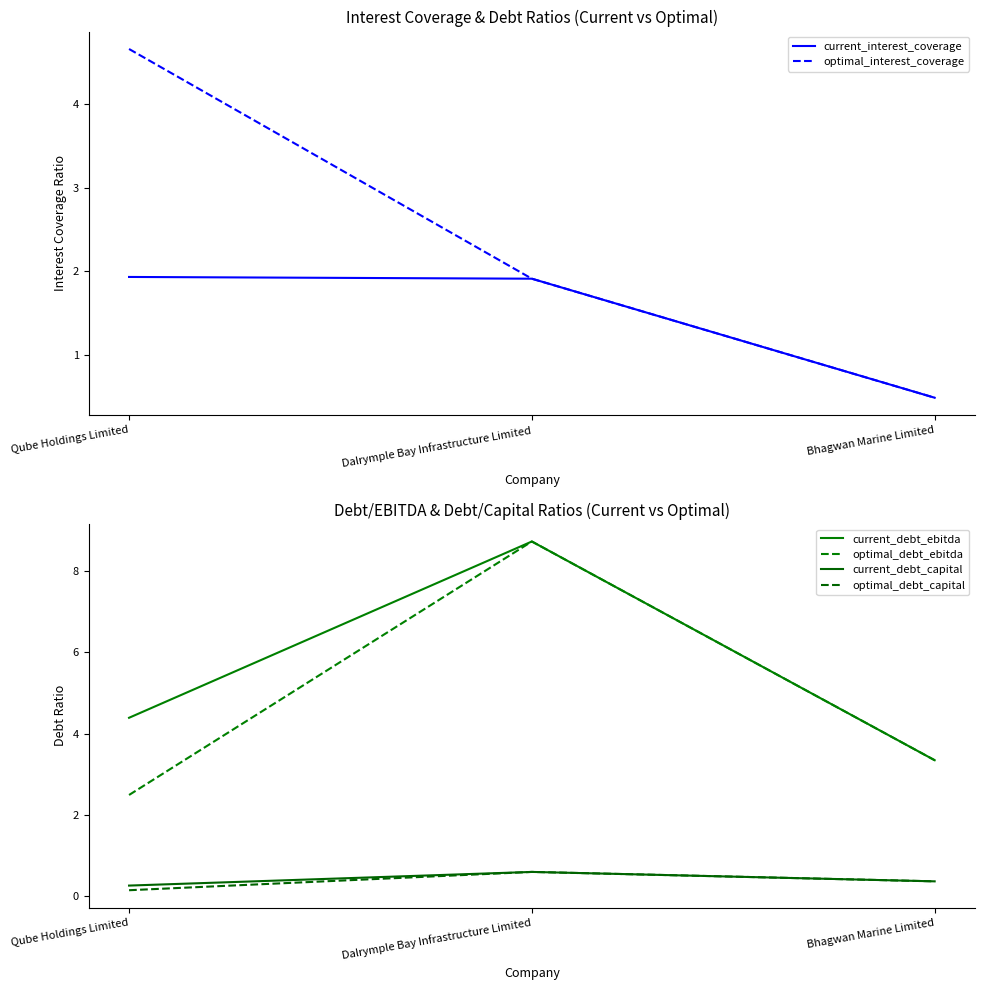

What is the sum of all optimal_debt_ebitda values?

14.6